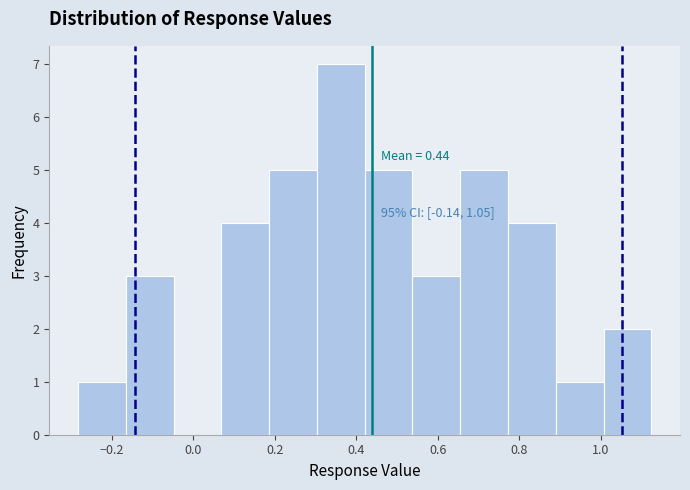

Over which range of the x-axis is the bar tallest?

0.30 to 0.42